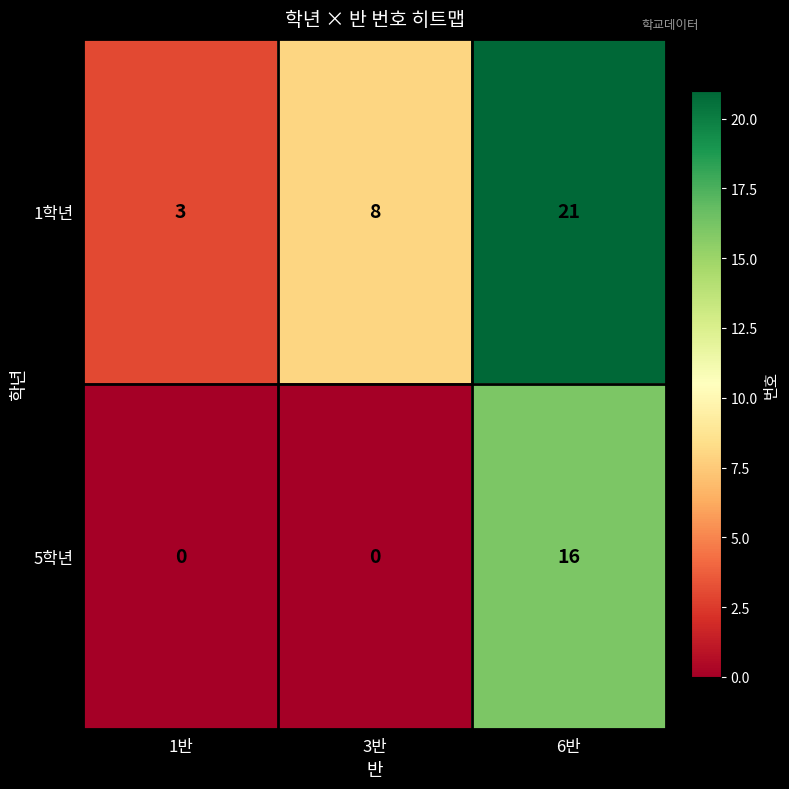

Which series has the largest total across all categories?

1학년